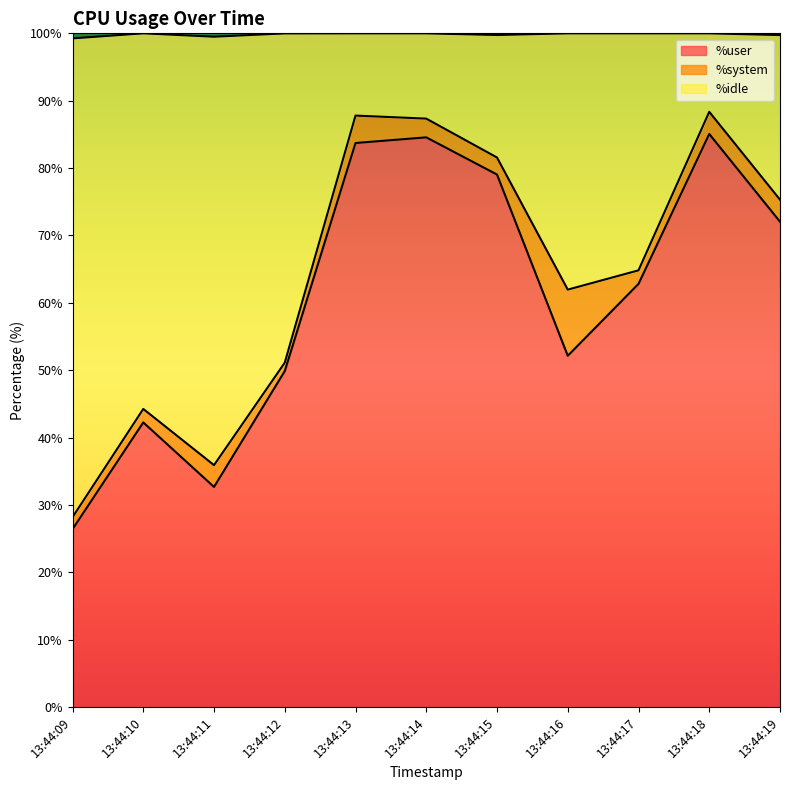

Is it true that %user equals 46.1 at 13:44:15?

False